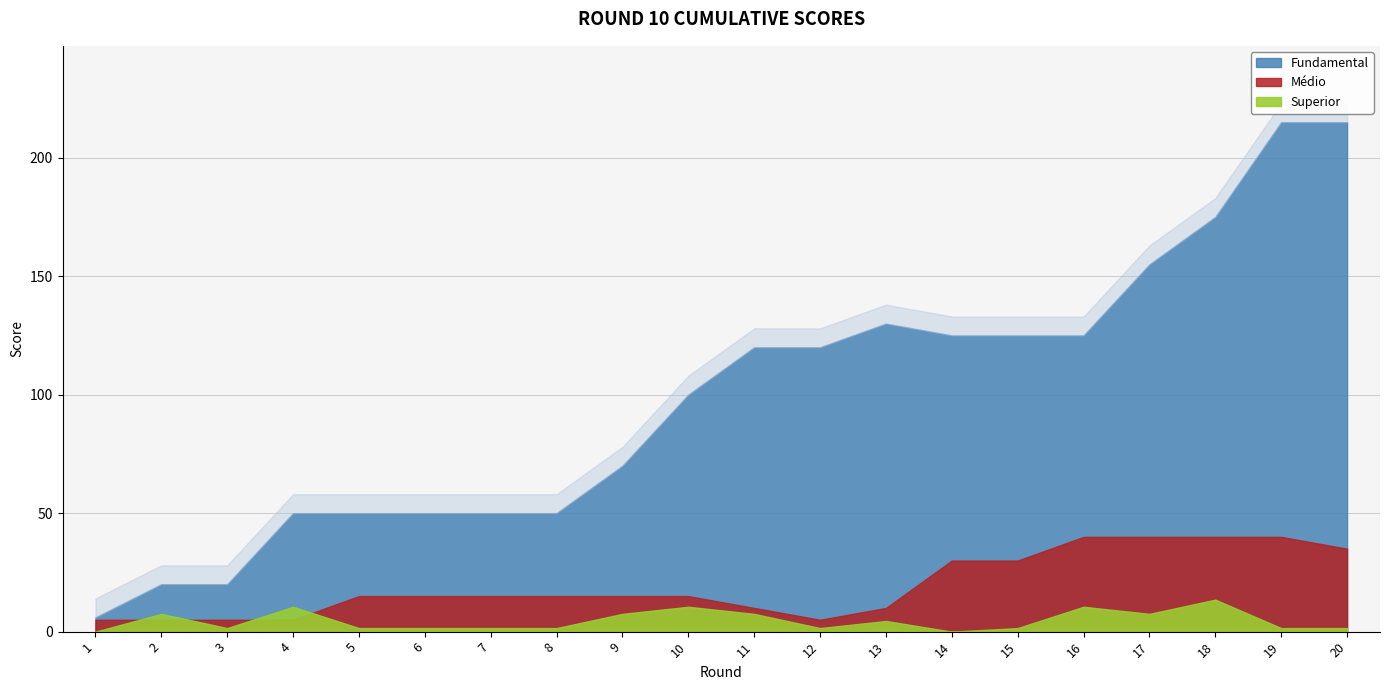

True or false: Fundamental and Medio intersect in this chart.

True